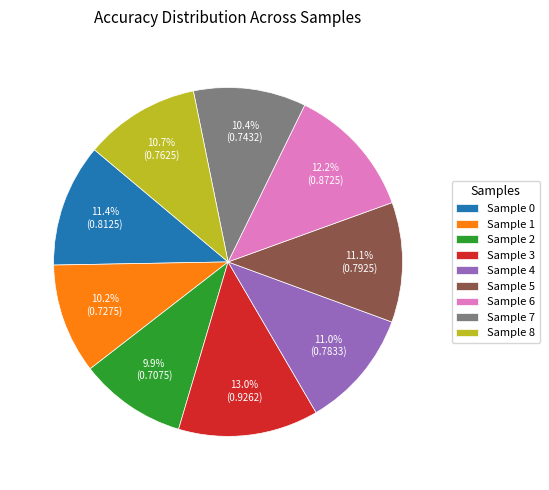

Between Sample 7 and Sample 0, which is larger?

Sample 0